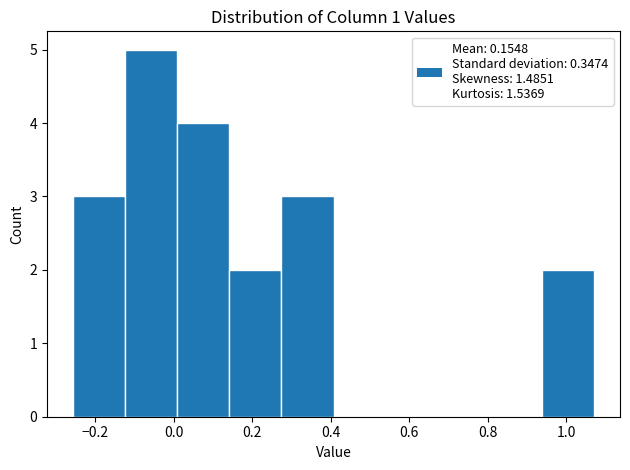

How tall is the bar that spans -0.26 to -0.12 on the x-axis? Neither the bar edges nor the heights are printed on the chart, so give them approximately, as read against the axes.

3